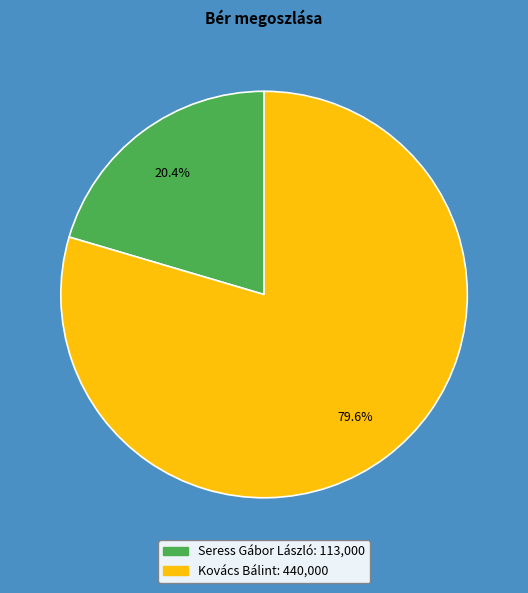

Does any single category account for the majority?

Yes